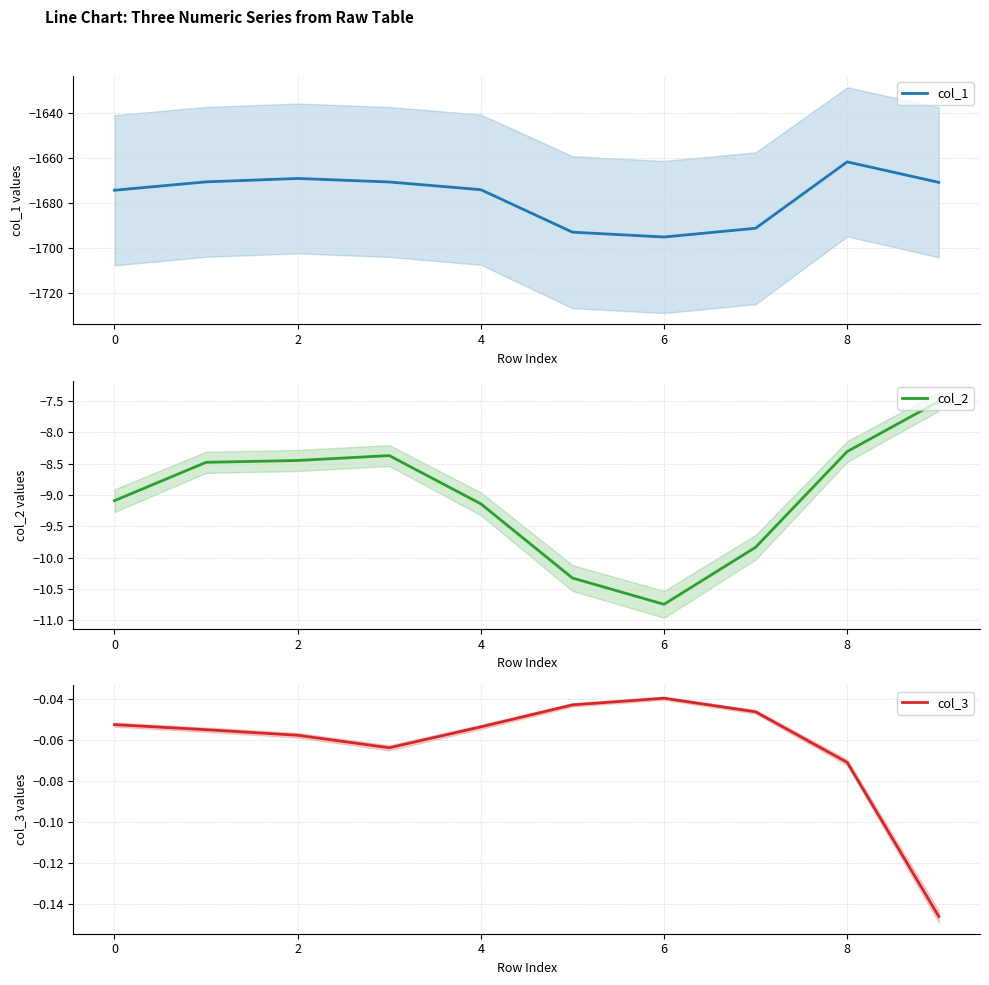

Is it true that col_2 equals -15.7 at 8?

False